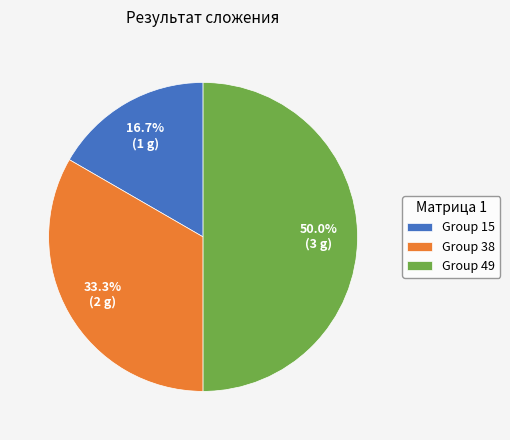

Does Group 38 account for over 50% of the chart?

No